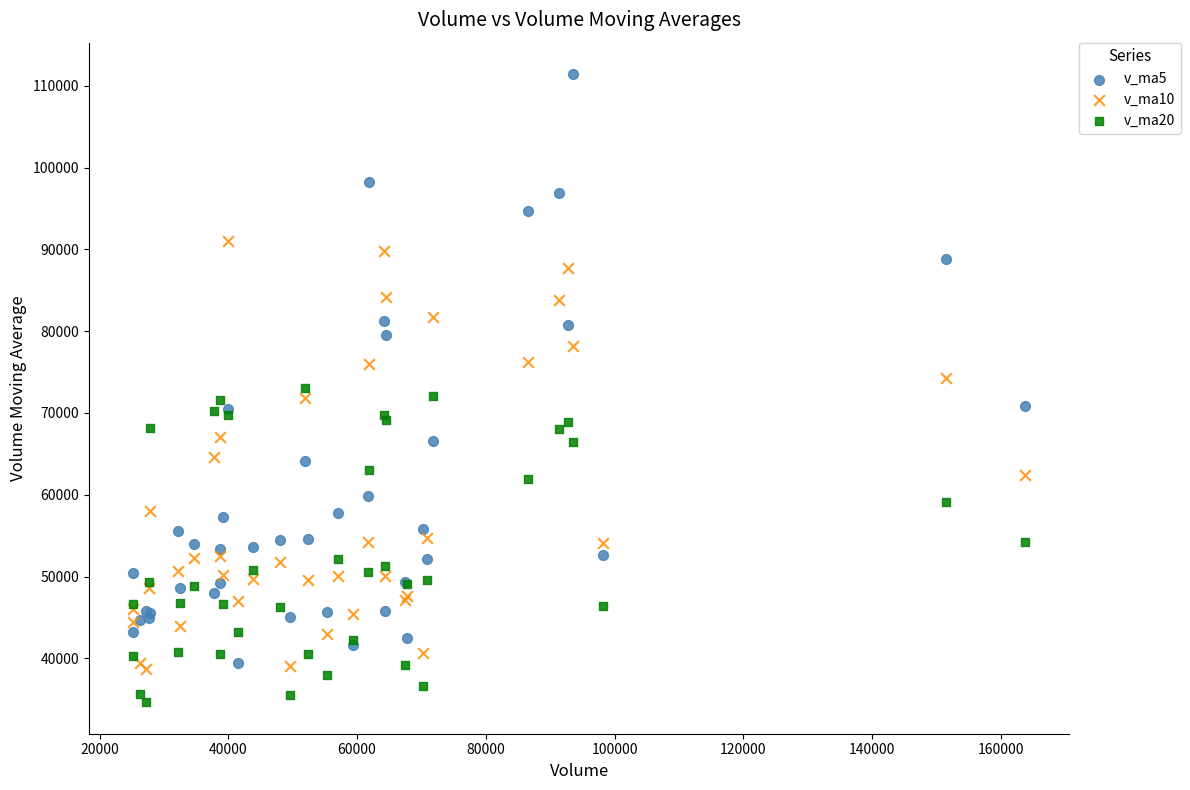

Which series contains the lowest Y value?

v_ma20